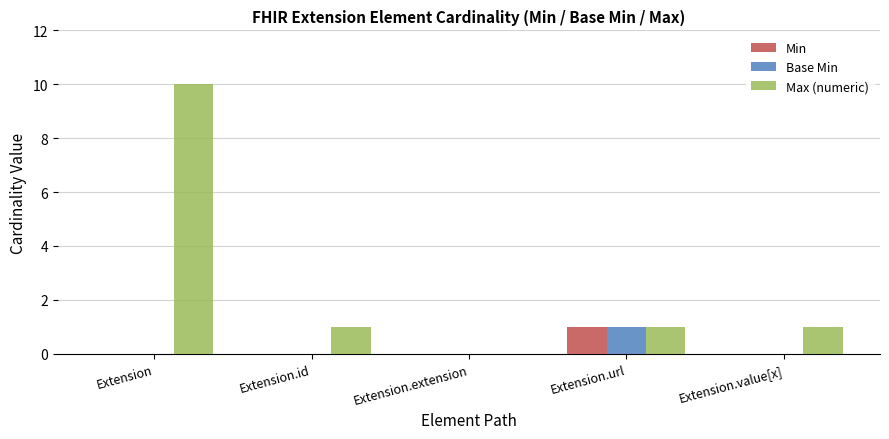

What are all the series names shown in the legend?

Min, Base Min, Max (numeric)